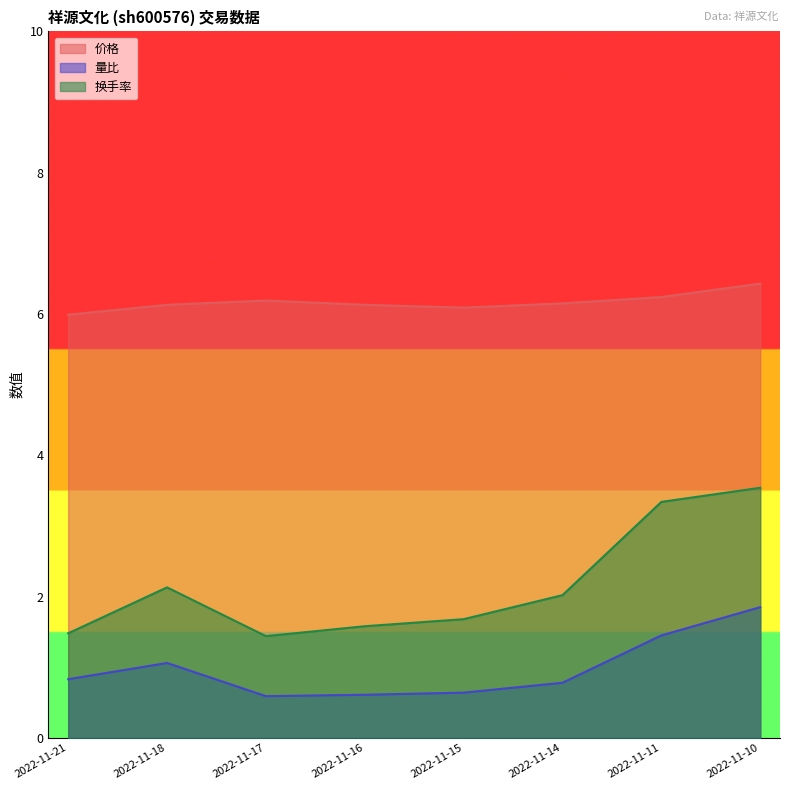

What is the difference between the 量比 values at 2022-11-14 and 2022-11-10?

1.1